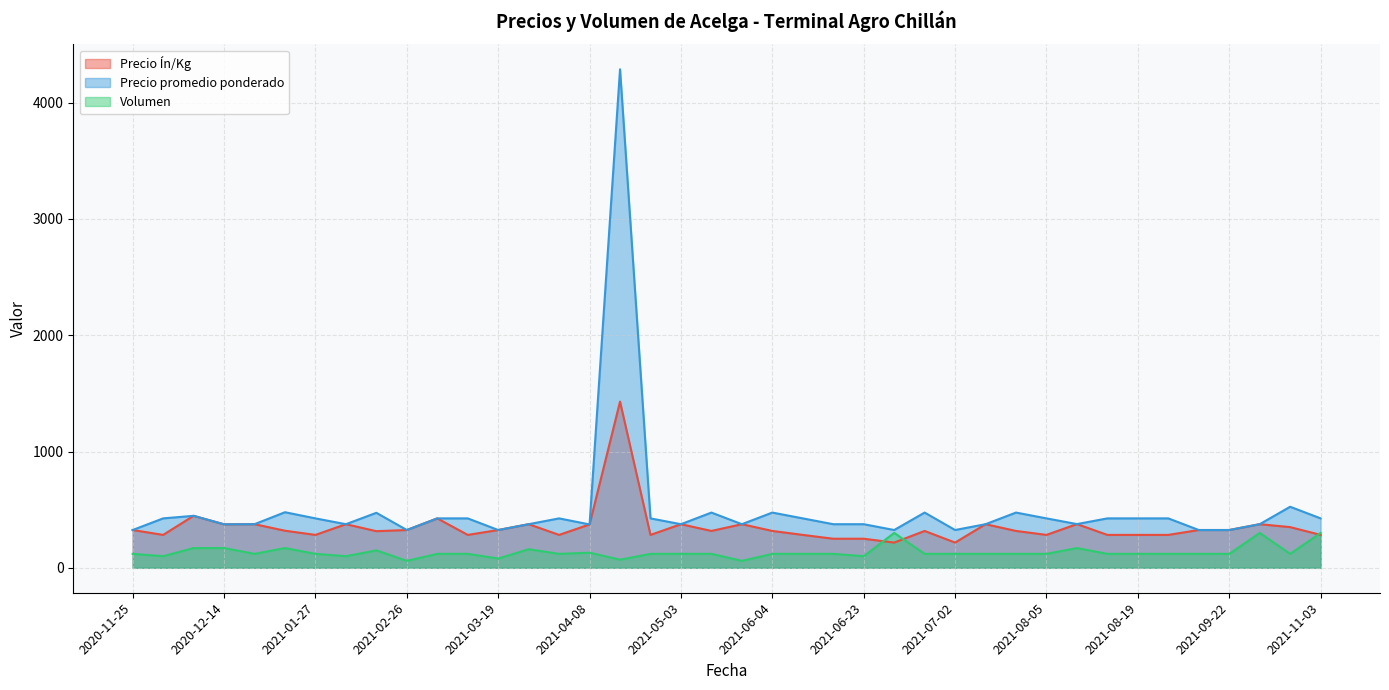

At which category is the sum across all series the highest?

2021-04-27